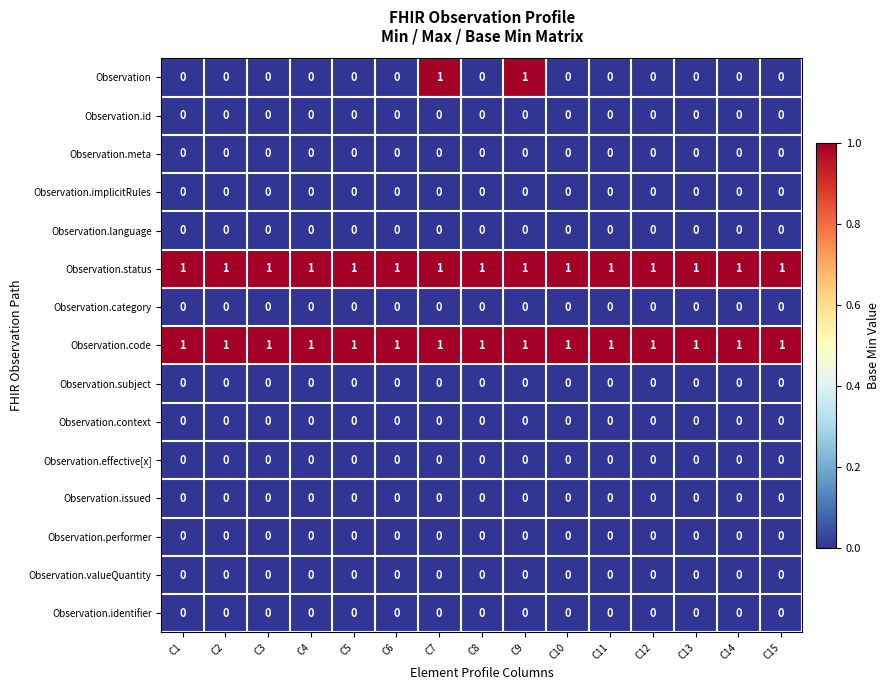

How many distinct data groups are displayed?

15